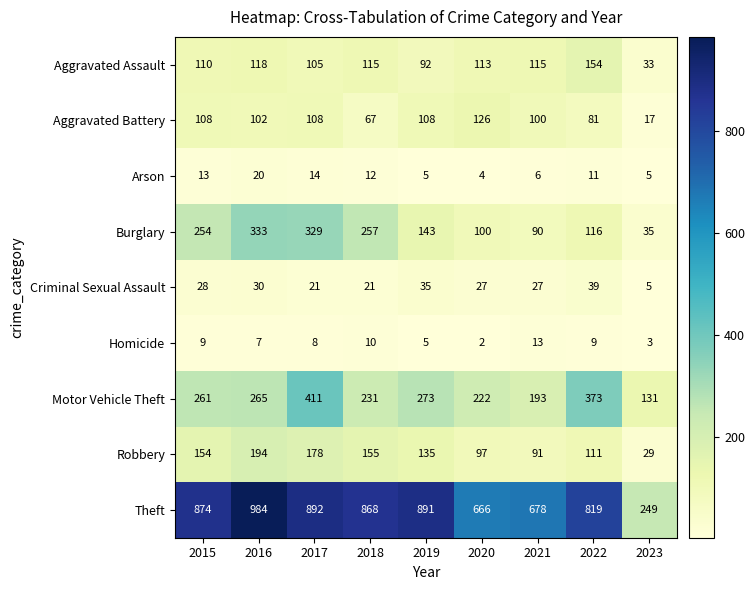

True or false: Homicide has a value of 3 at 2017.

False